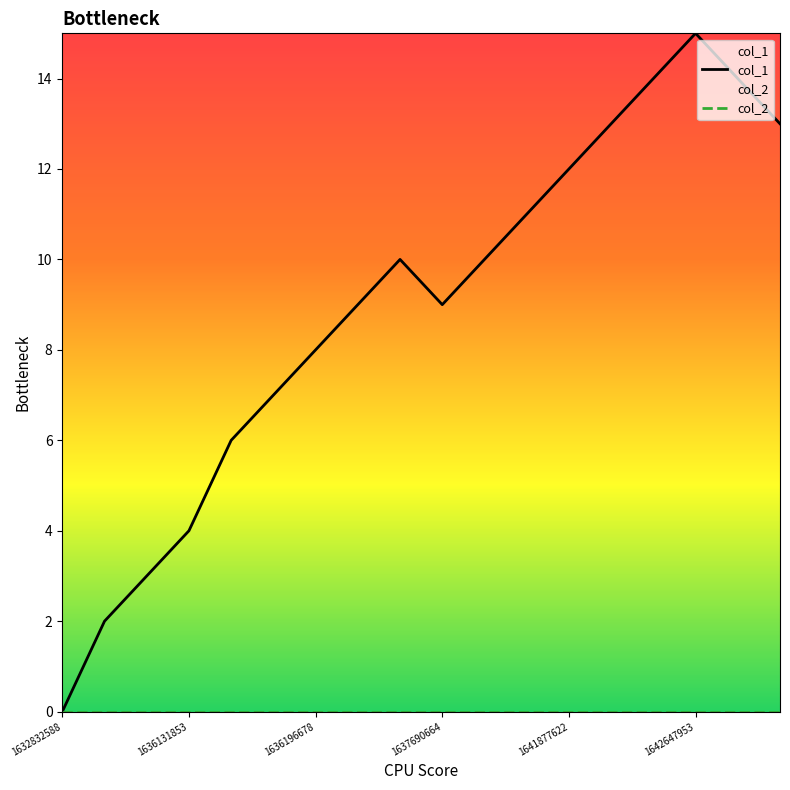

Which series has the widest spread of values?

col_1